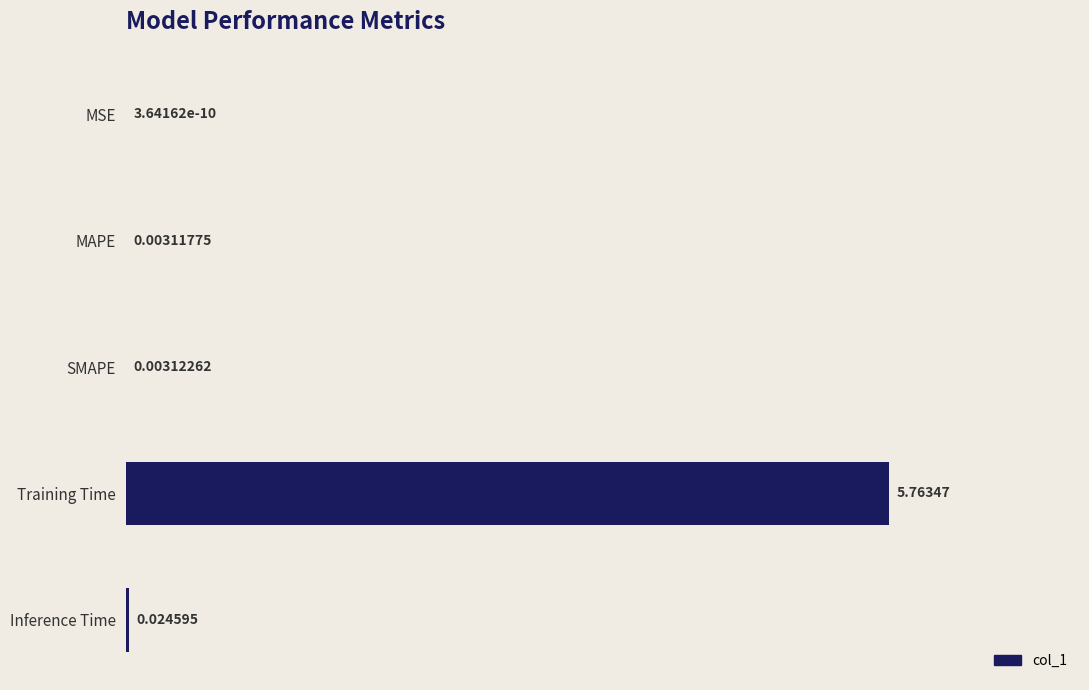

Where is the data nearest to the value 2?

Inference Time